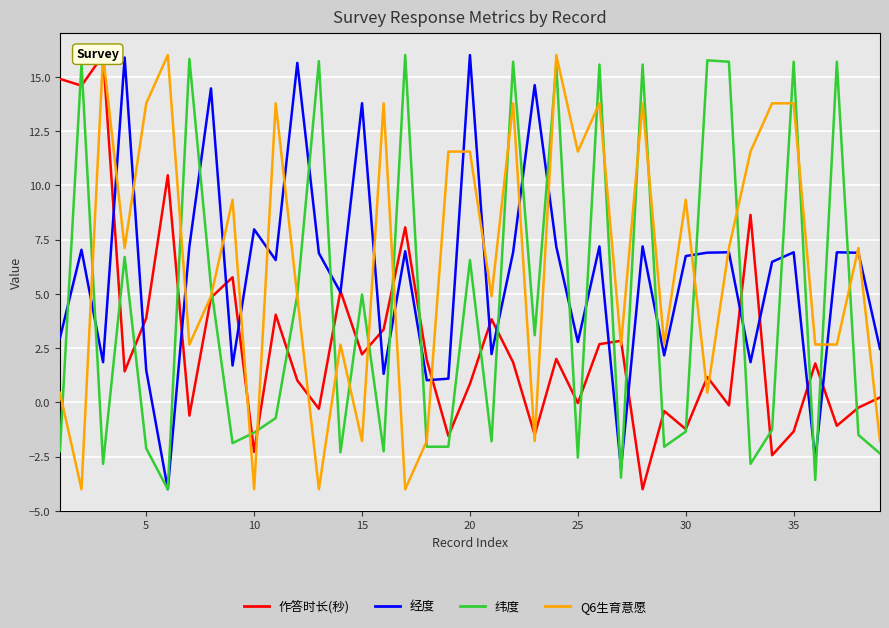

After their last crossing, which series has the higher values: 纬度 or Q6生育意愿?

Q6生育意愿